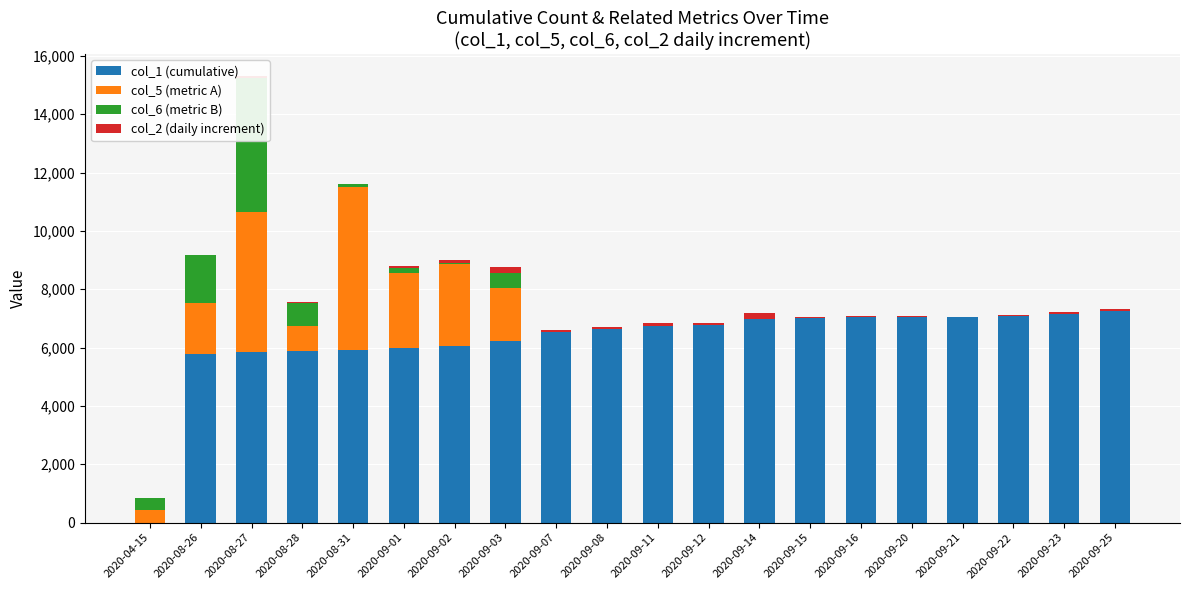

What is the sum of all col_6 (metric B) values?

8264.3